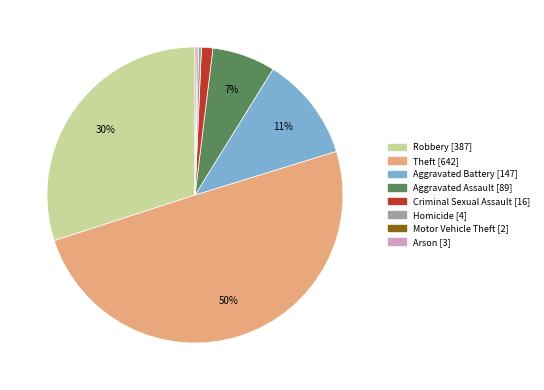

True or false: Robbery accounts for 39% of the total.

False